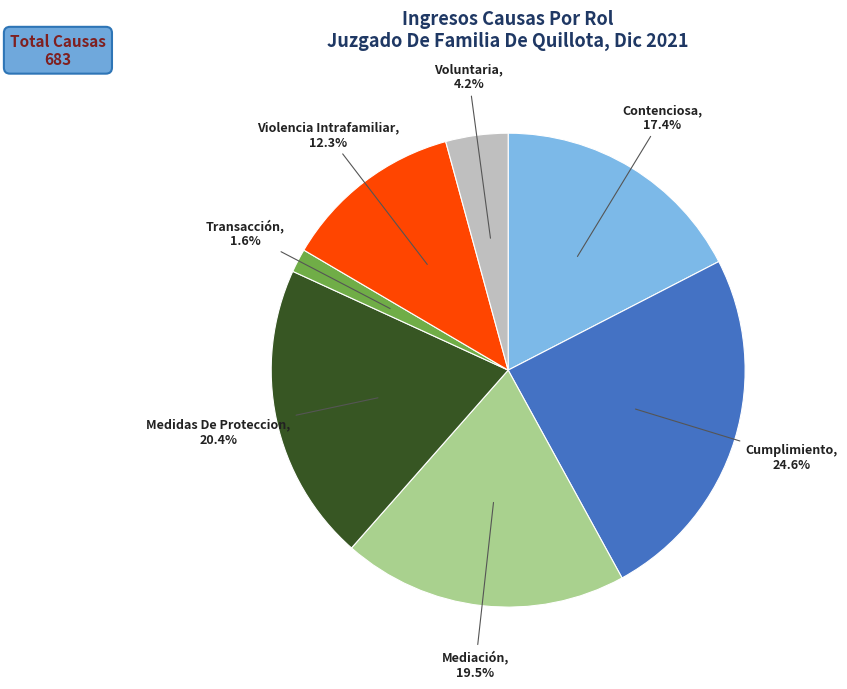

Is there a majority slice in this chart?

No